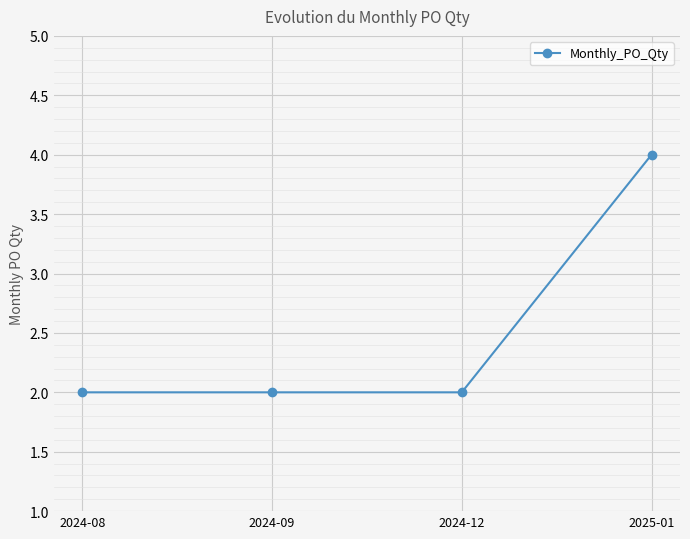

What is the maximum value shown in the chart?

4